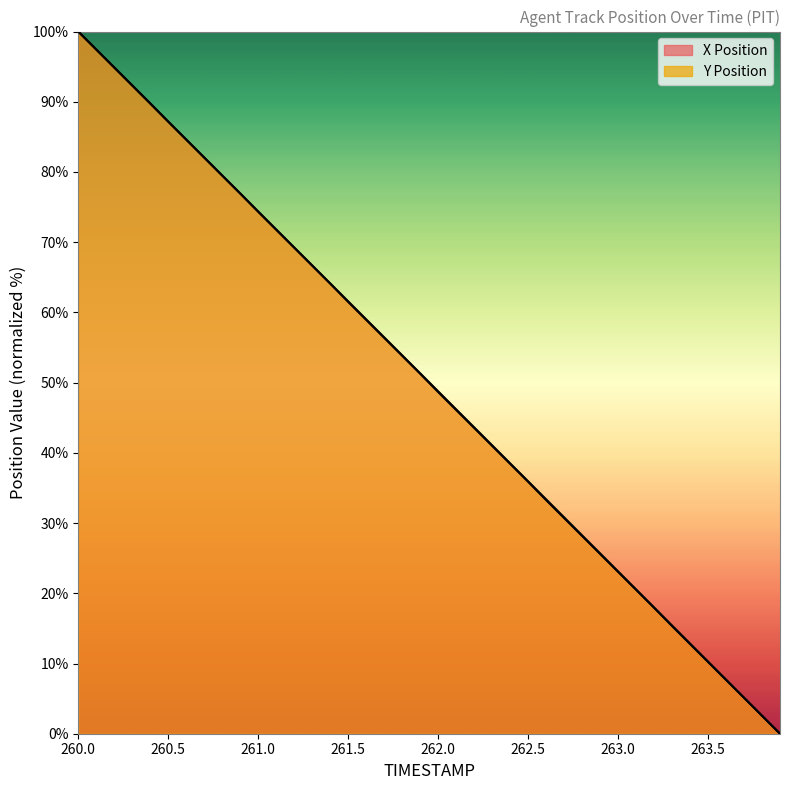

Reading left to right, extract all data points from this chart.

X: 260.0=100.0	260.1=97.4	260.2=94.9	260.3=92.3	260.4=89.8	260.5=87.2	260.6=84.6	260.7=82.1	260.8=79.5	260.9=76.9	261.0=74.3	261.1=71.8	261.2=69.2	261.3=66.7	261.4=64.1	261.5=61.5	261.6=58.9	261.7=56.4	261.8=53.8	261.9=51.3	262.0=48.7	262.1=46.1	262.2=43.6	262.3=41.0	262.4=38.4	262.5=35.9	262.6=33.3	262.7=30.7	262.8=28.2	262.9=25.6	263.0=23.1	263.1=20.5	263.2=17.9	263.3=15.3	263.4=12.8	263.5=10.2	263.6=7.7	263.7=5.1	263.8=2.6	263.9=0.0
Y: 260.0=100.0	260.1=97.4	260.2=94.9	260.3=92.3	260.4=89.7	260.5=87.2	260.6=84.6	260.7=82.1	260.8=79.5	260.9=76.9	261.0=74.4	261.1=71.8	261.2=69.3	261.3=66.7	261.4=64.1	261.5=61.6	261.6=59.0	261.7=56.5	261.8=53.9	261.9=51.3	262.0=48.8	262.1=46.2	262.2=43.6	262.3=41.1	262.4=38.5	262.5=35.9	262.6=33.4	262.7=30.8	262.8=28.2	262.9=25.7	263.0=23.1	263.1=20.5	263.2=18.0	263.3=15.4	263.4=12.8	263.5=10.3	263.6=7.7	263.7=5.1	263.8=2.6	263.9=0.0